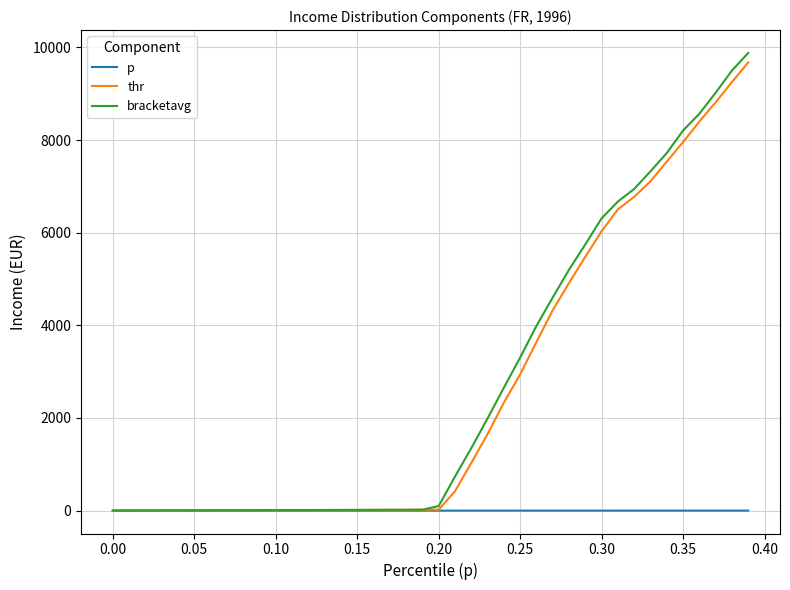

How many values in the bracketavg series are below 98?

20